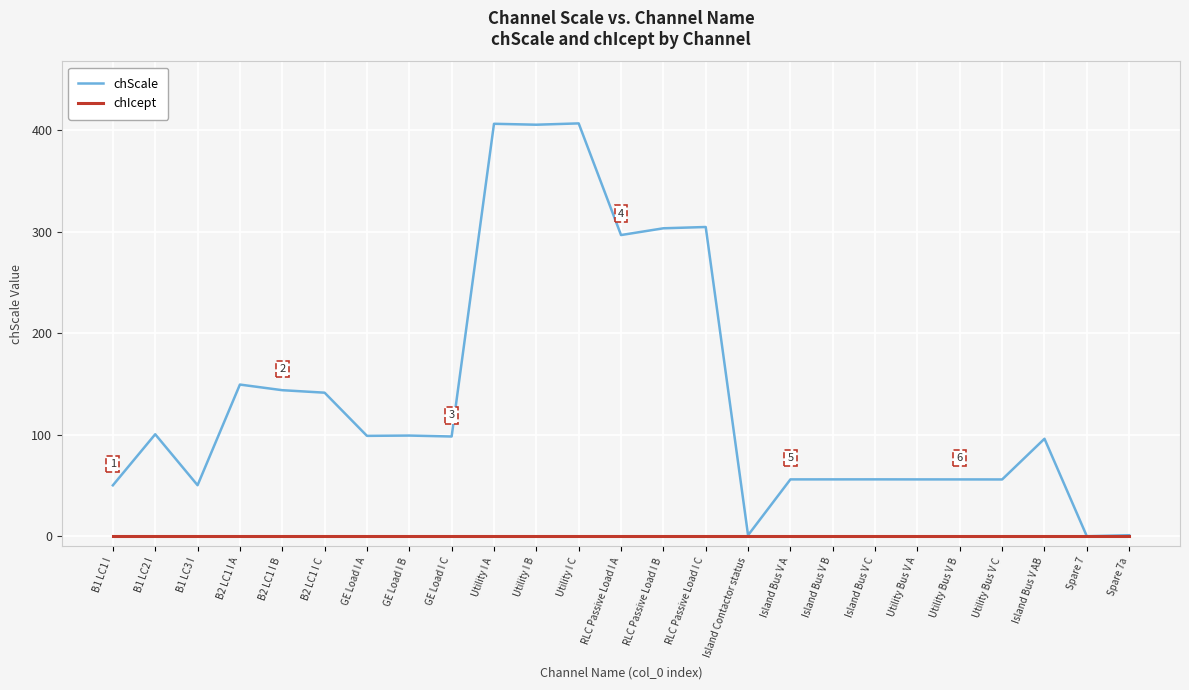

Which series has the widest spread of values?

chScale